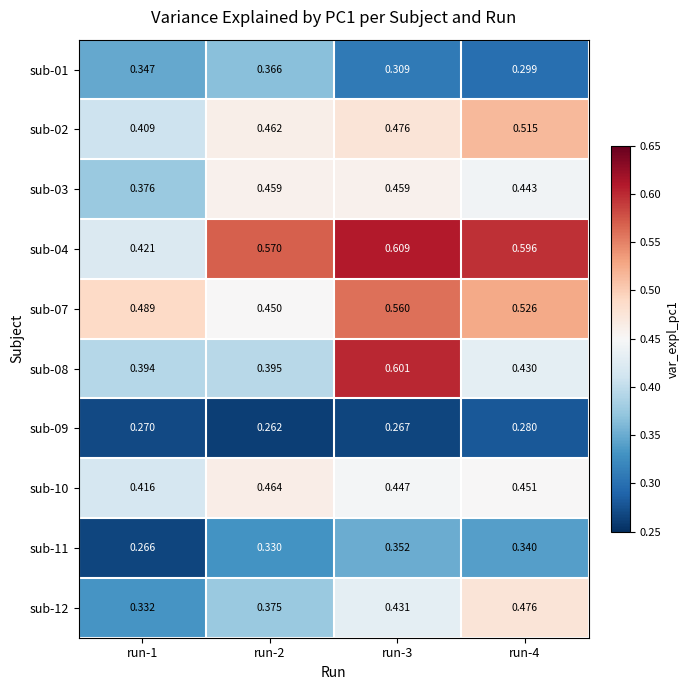

Reading left to right, what are all the values shown in this chart?

sub-01: run-1=0.3	run-2=0.4	run-3=0.3	run-4=0.3
sub-02: run-1=0.4	run-2=0.5	run-3=0.5	run-4=0.5
sub-03: run-1=0.4	run-2=0.5	run-3=0.5	run-4=0.4
sub-04: run-1=0.4	run-2=0.6	run-3=0.6	run-4=0.6
sub-07: run-1=0.5	run-2=0.5	run-3=0.6	run-4=0.5
sub-08: run-1=0.4	run-2=0.4	run-3=0.6	run-4=0.4
sub-09: run-1=0.3	run-2=0.3	run-3=0.3	run-4=0.3
sub-10: run-1=0.4	run-2=0.5	run-3=0.4	run-4=0.5
sub-11: run-1=0.3	run-2=0.3	run-3=0.4	run-4=0.3
sub-12: run-1=0.3	run-2=0.4	run-3=0.4	run-4=0.5